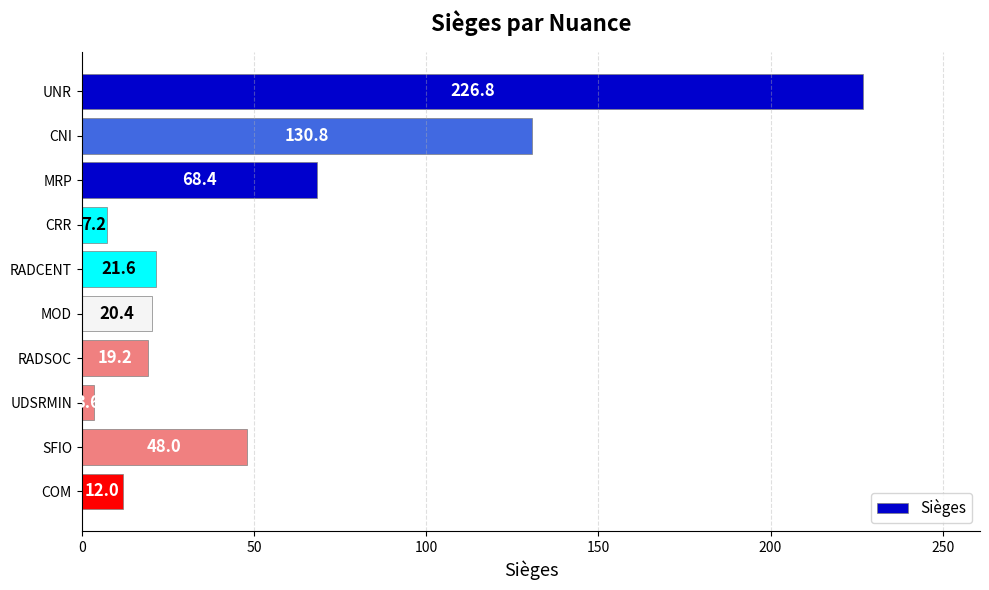

What is the average value?

55.8